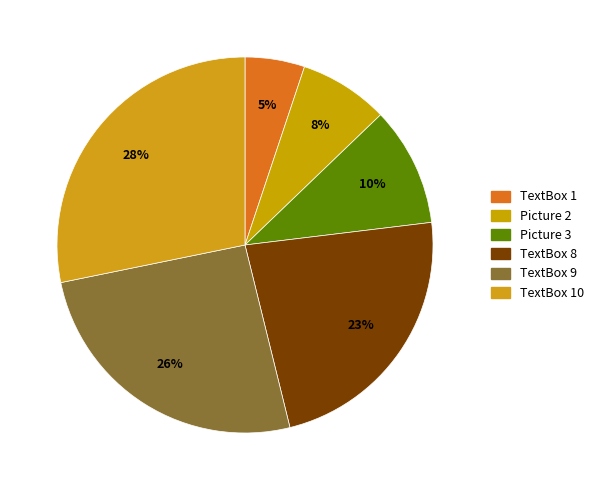

What portion of the pie excludes Picture 2?

92.3%